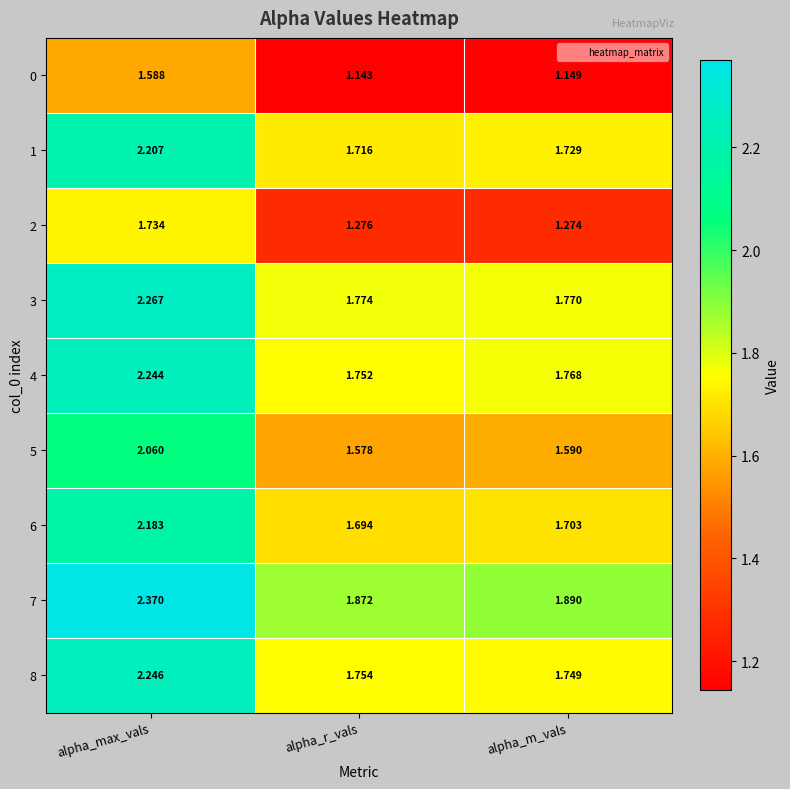

At which label is 0 closest to 1?

alpha_r_vals